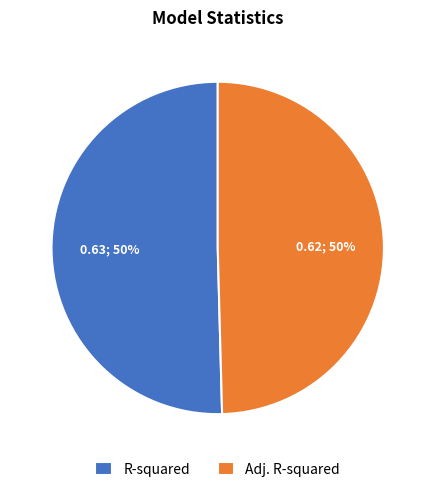

True or false: Adj. R-squared accounts for 50% of the total.

True